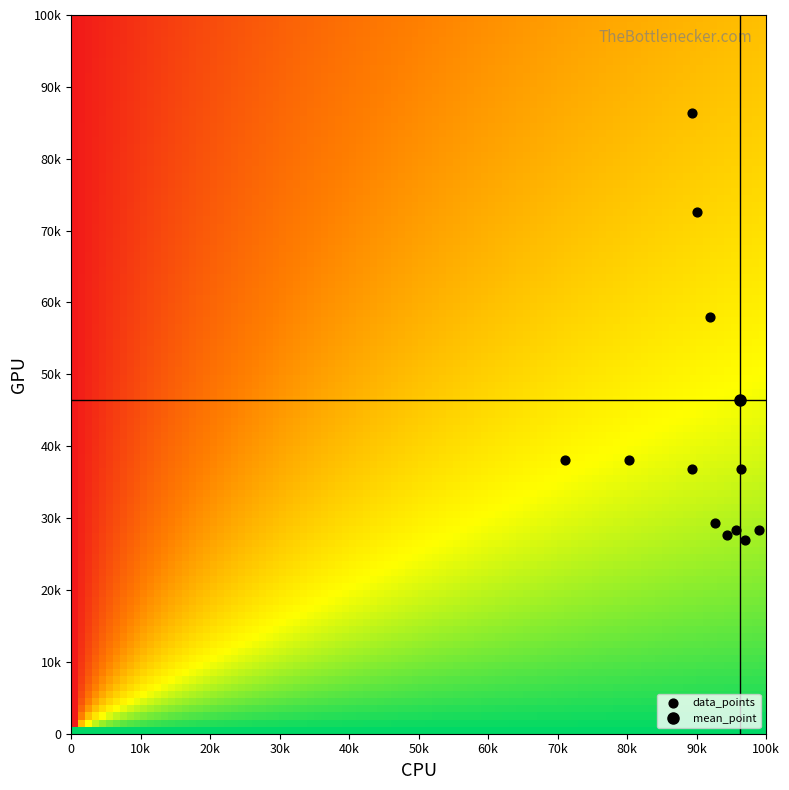

At how many categories does at least one series exceed 705?

2